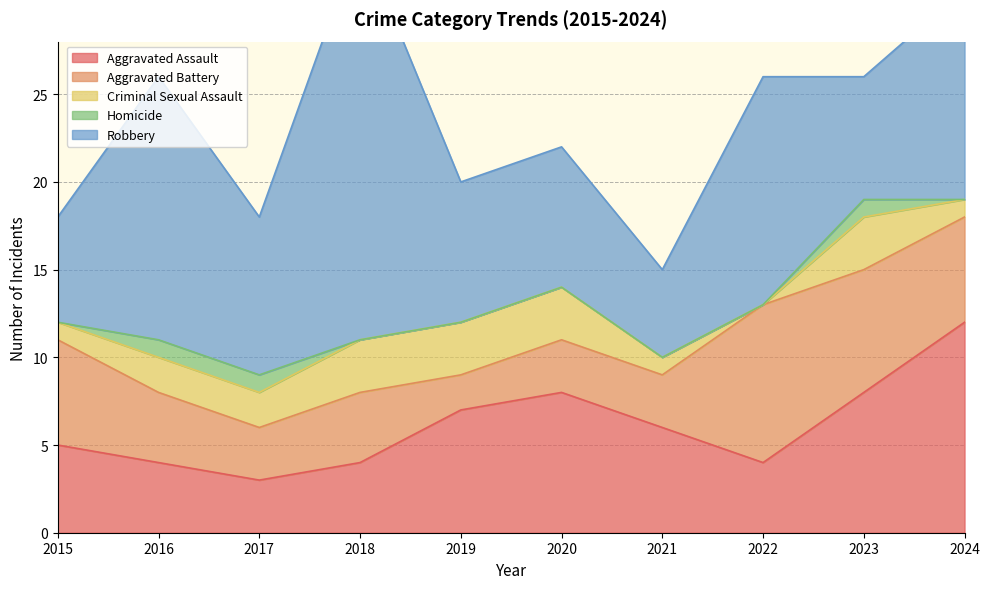

How many lines are shown in the chart?

5